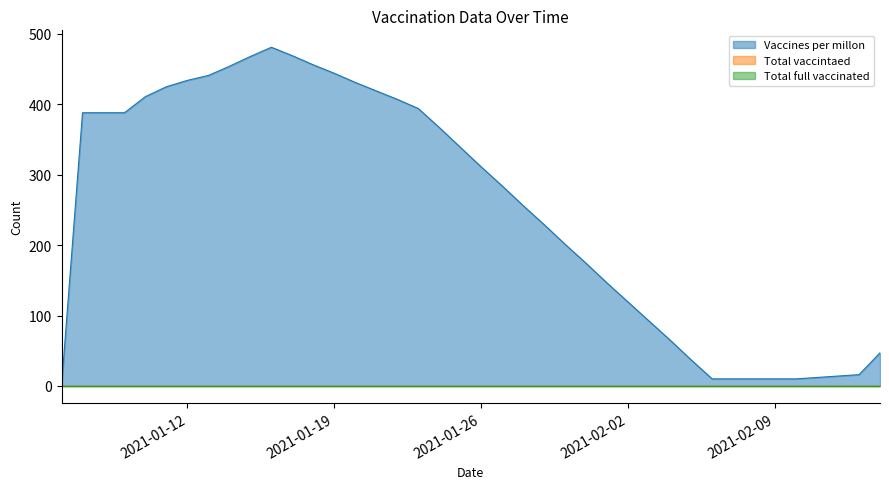

Reading left to right, list all the values displayed in this chart.

Vaccines per millon: 0	388	388	388	411	425	434	441	454	468	481	469	456	444	431	419	407	394	367	339	311	284	256	229	201	174	146	119	92	65	37	10	10	10	10	10	12	14	16	47
Total vaccintaed: 0	0	0	0	0	0	0	0	0	0	0	0	0	0	0	0	0	0	0	0	0	0	0	0	0	0	0	0	0	0	0	0	0	0	0	0	0	0	0	0
Total full vaccinated: 0	0	0	0	0	0	0	0	0	0	0	0	0	0	0	0	0	0	0	0	0	0	0	0	0	0	0	0	0	0	0	0	0	0	0	0	0	0	0	0